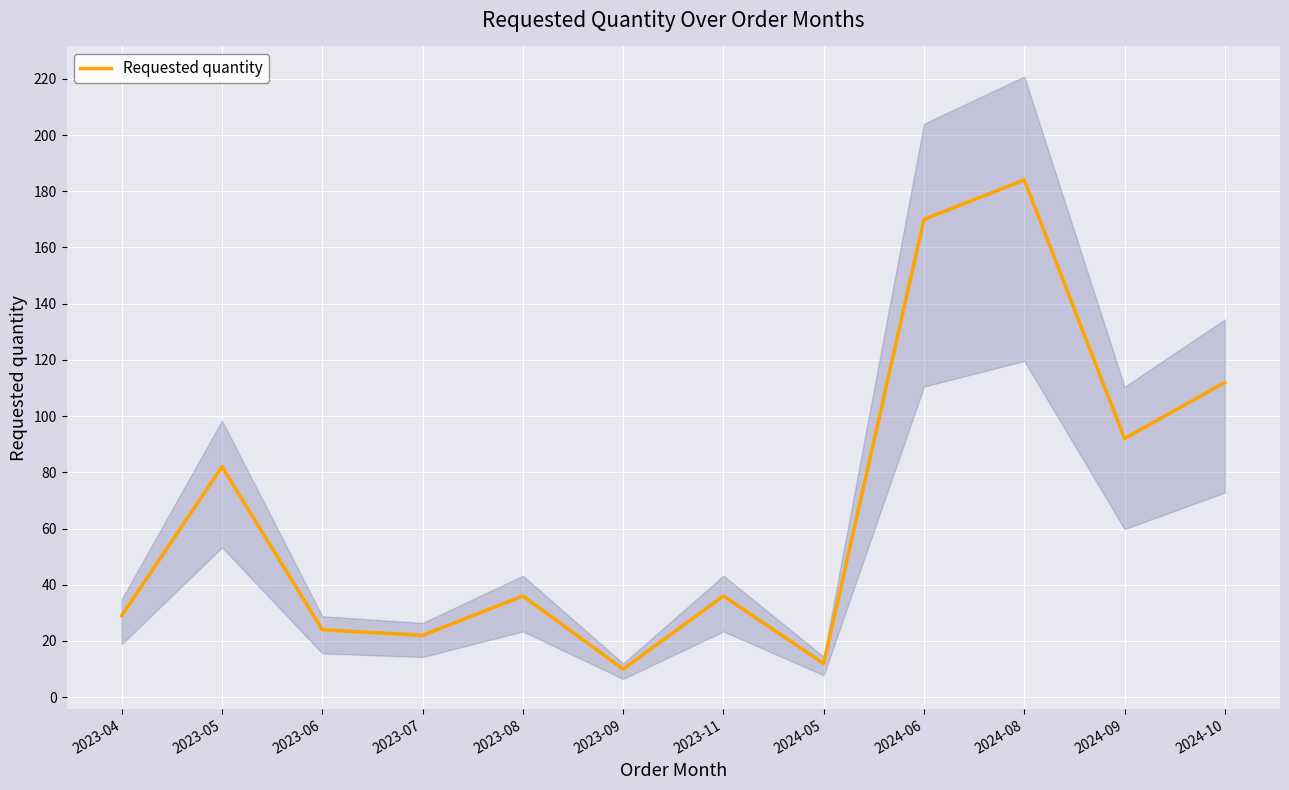

Is this an area chart (filled region under the line)?

No